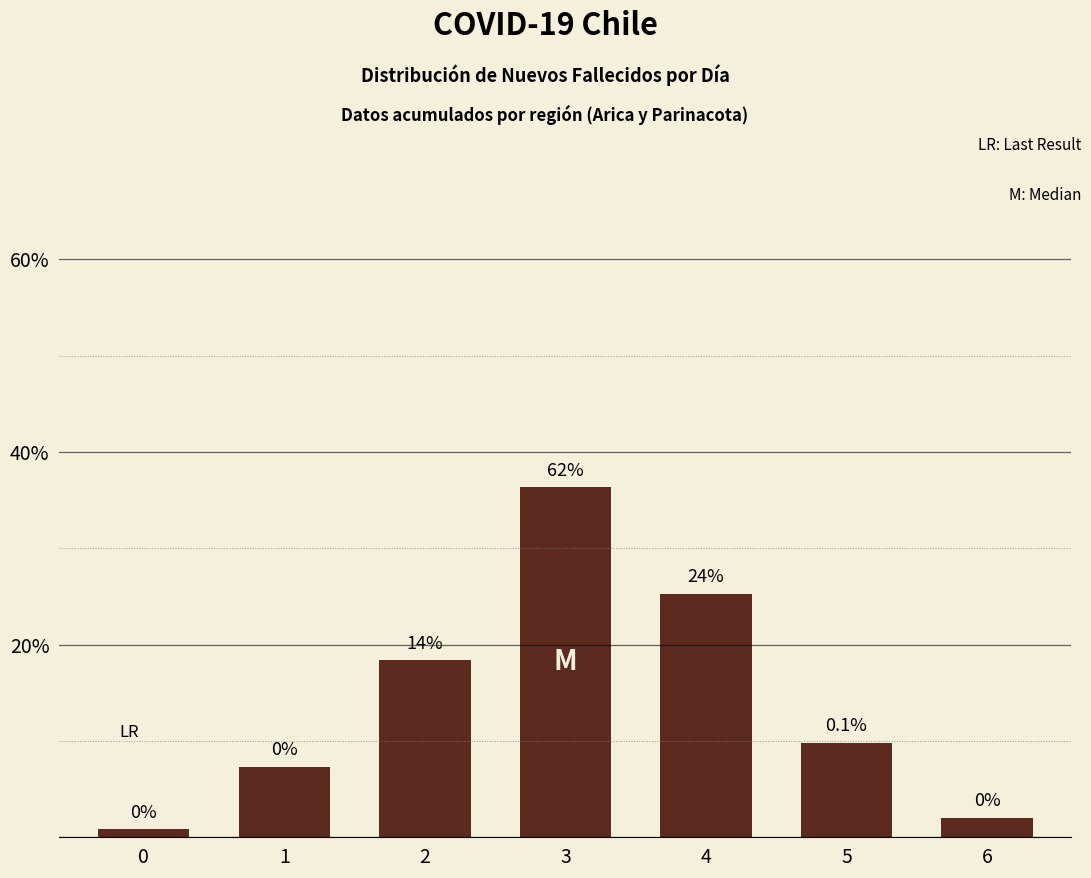

What is the difference between the values at 5 and 4?

15.5